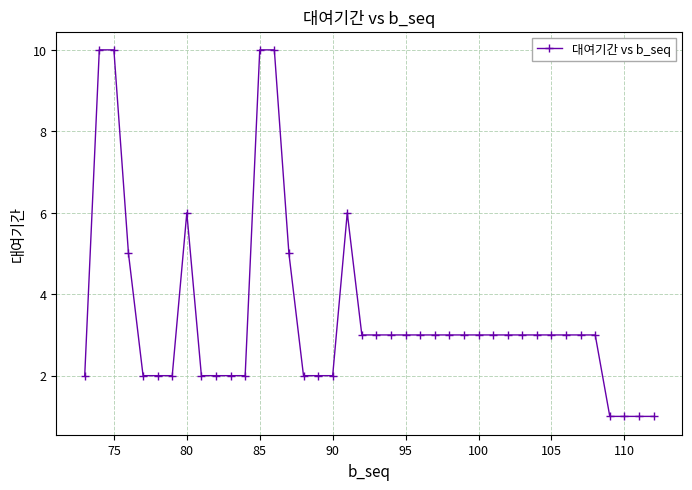

What is the difference between the maximum and second lowest values?

9